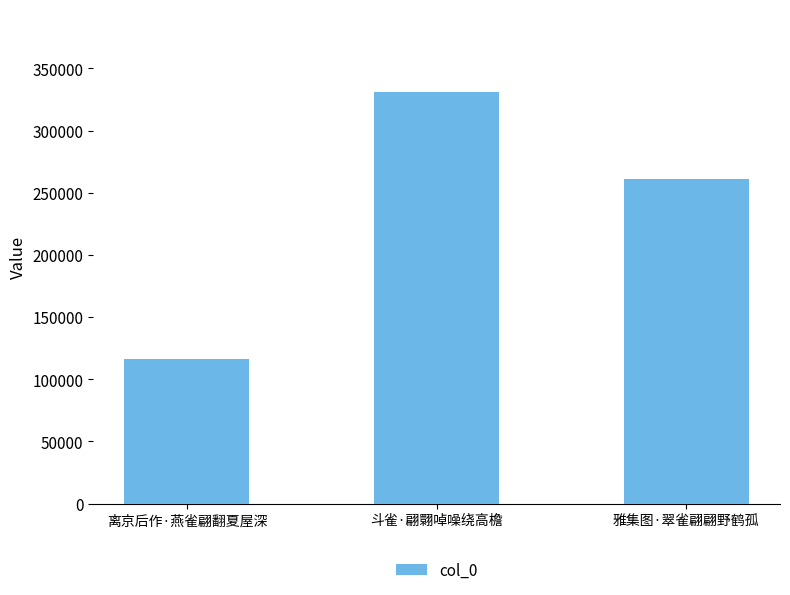

Reading left to right, what are all the values shown in this chart?

116473	331315	261080